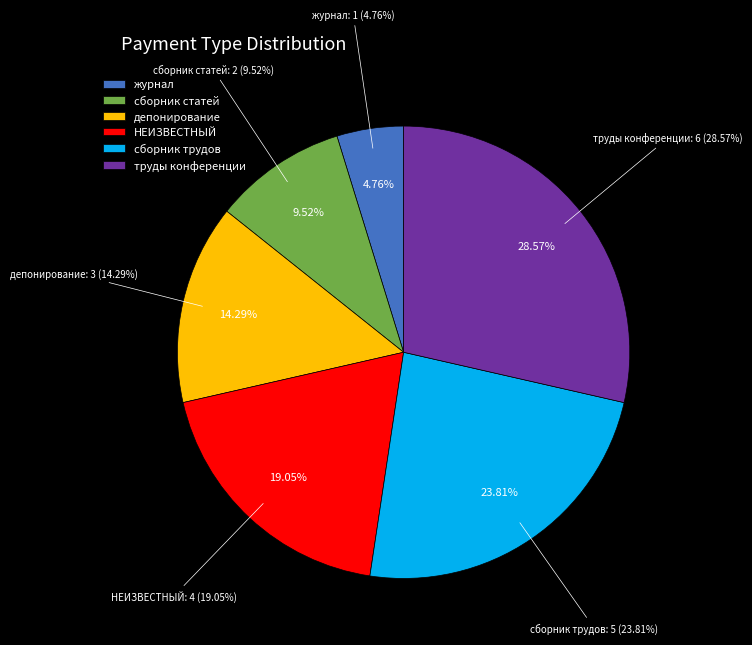

What is the change in value from журнал to труды конференции?

+5